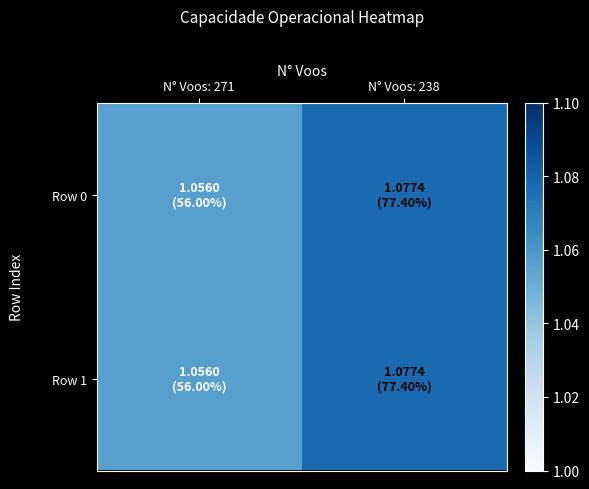

Reading left to right, extract all data points from this chart.

Row 0: N° Voos: 271=1.1	N° Voos: 238=1.1
Row 1: N° Voos: 271=1.1	N° Voos: 238=1.1